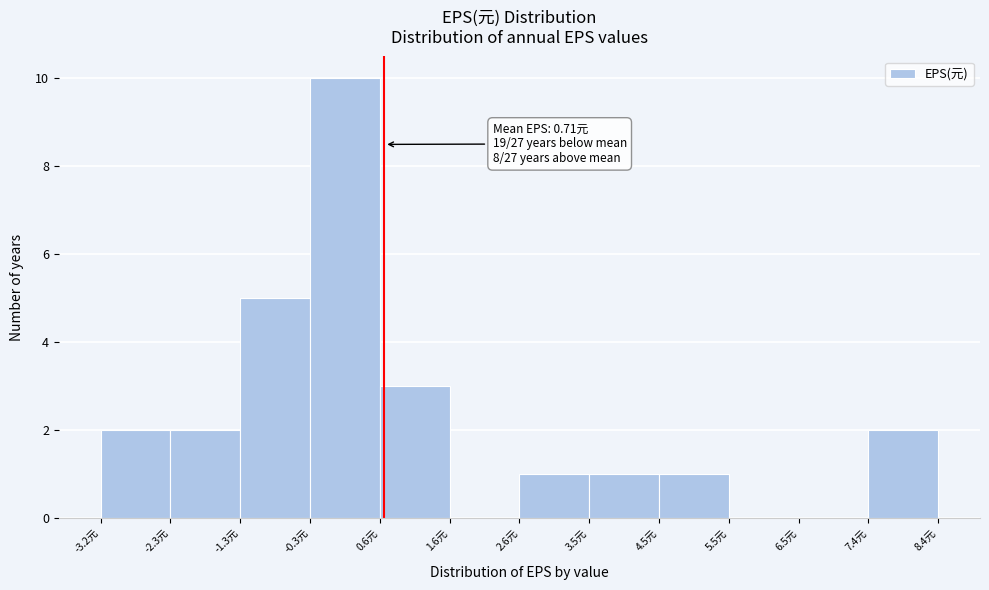

Which range on the x-axis has the tallest bar?

-0.3 to 0.6